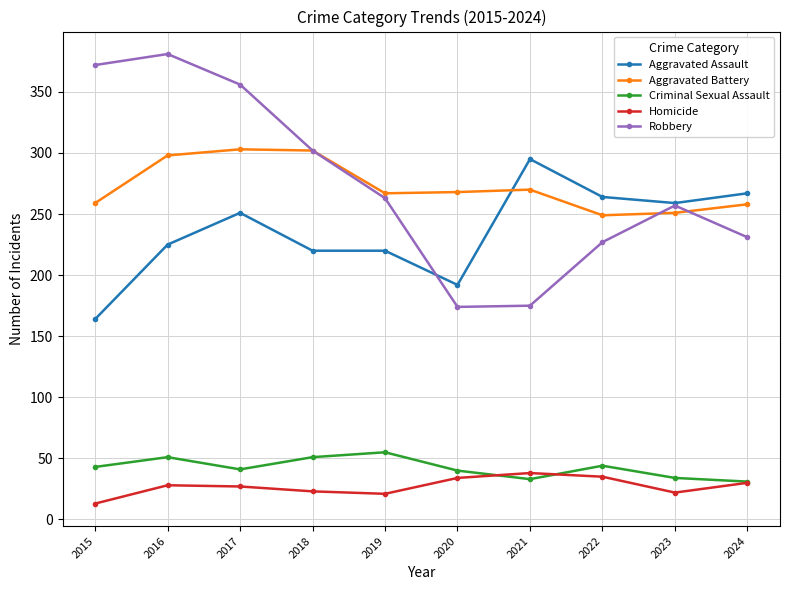

Where do Aggravated Battery and Aggravated Assault first cross each other?

2020 and 2021